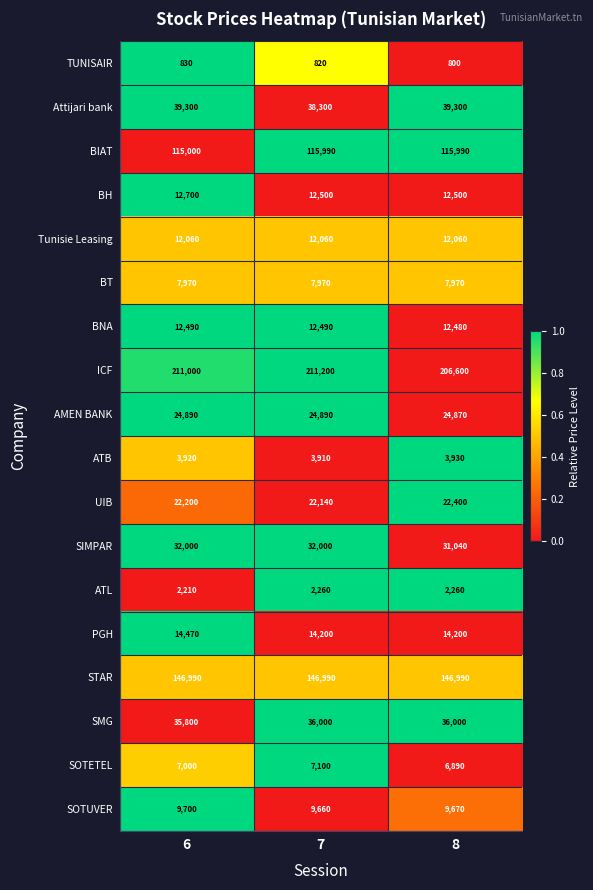

What is the spread (max minus min) of values at 7?

210380